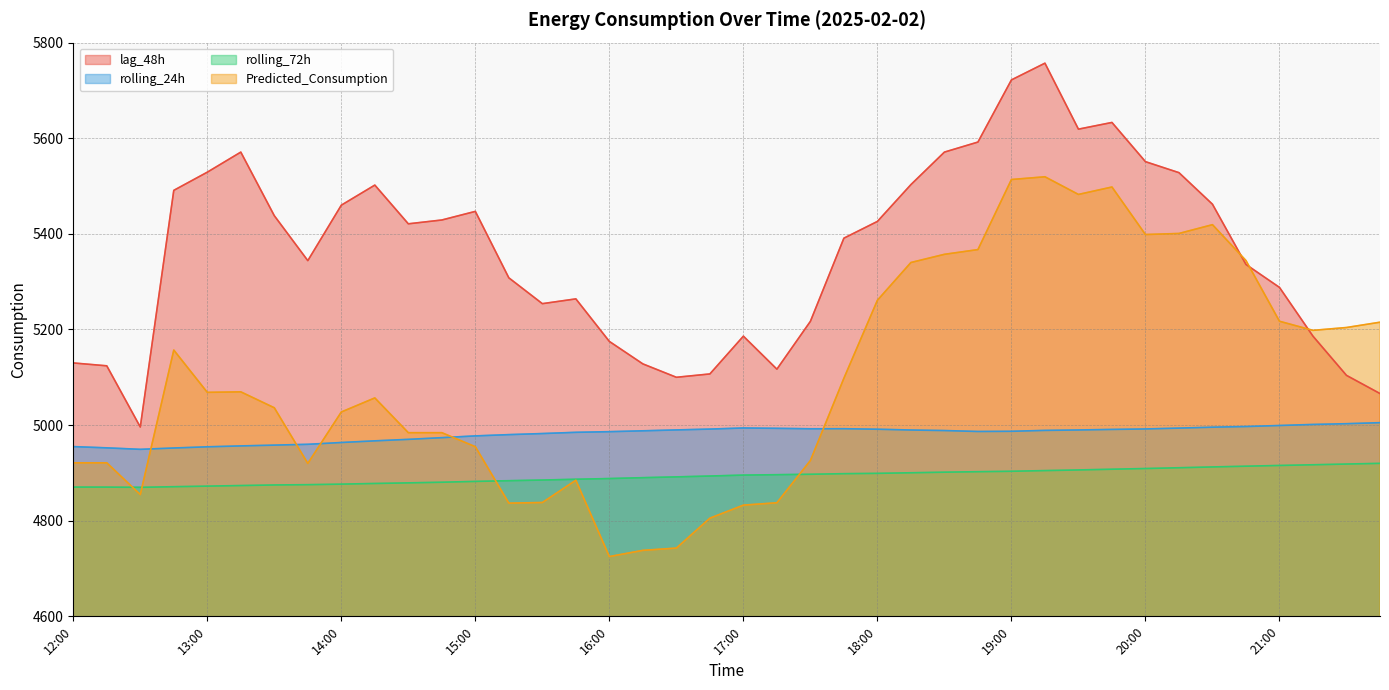

List the series in order of their overall mean, lowest first.

rolling_72h, rolling_24h, Predicted_Consumption, lag_48h